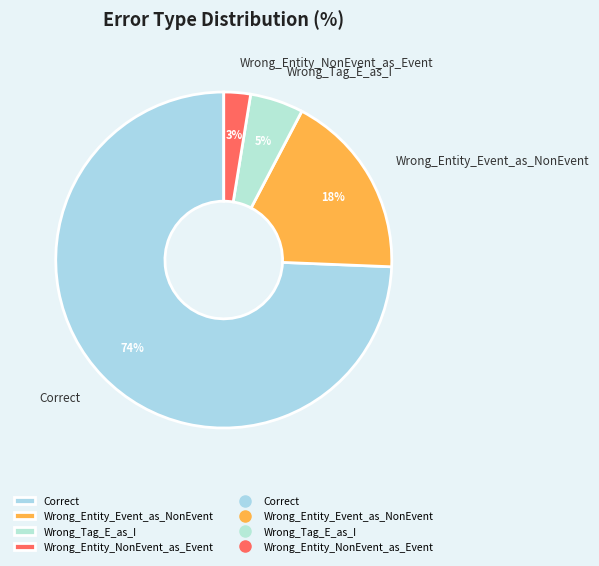

How many slices are in this pie chart?

4